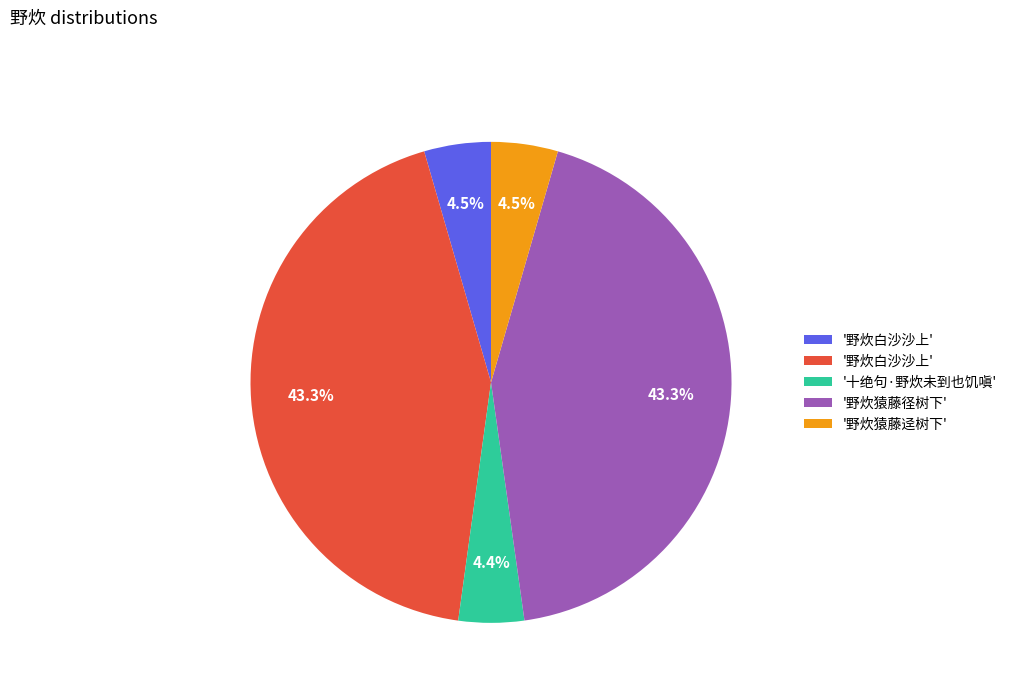

Does any single category account for the majority?

No